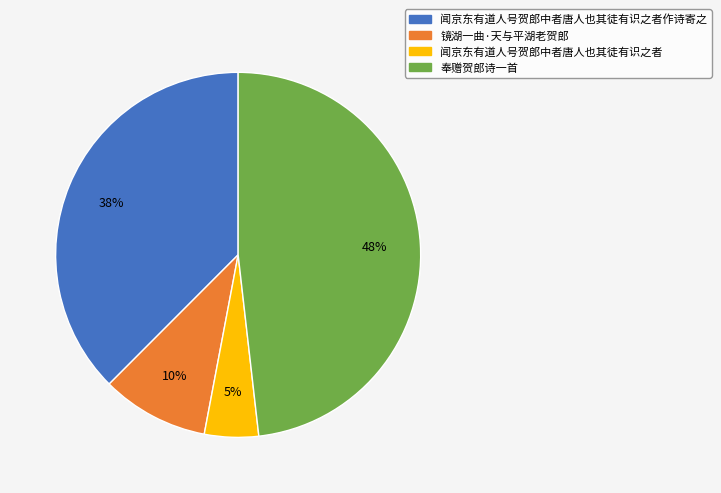

What percentage is the 镜湖一曲·天与平湖老贺郎 slice, to the nearest percent?

10%